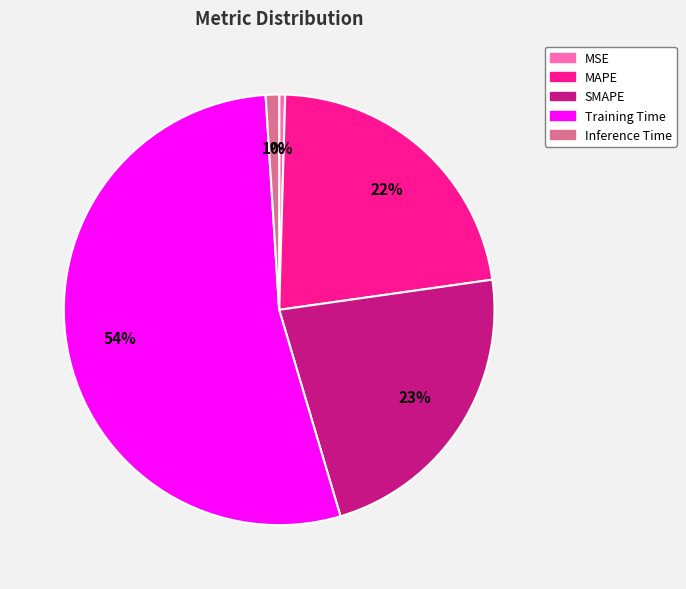

True or false: Inference Time accounts for 11% of the total.

False